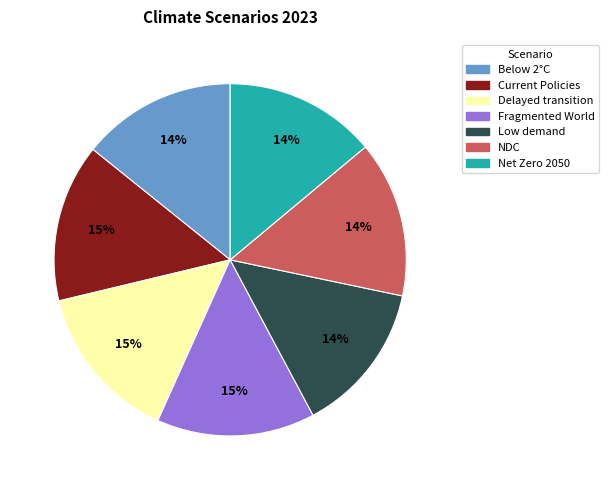

The Fragmented World slice represents 23% of the pie. True or false?

False